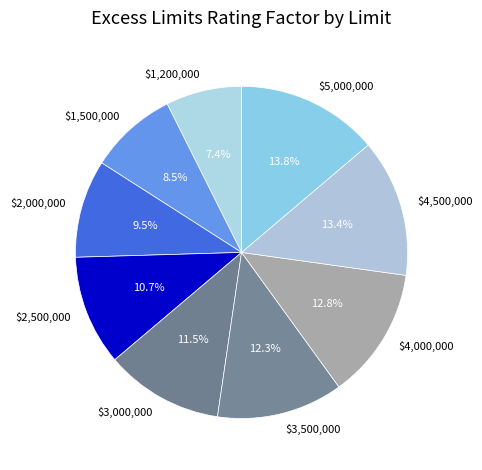

To the nearest percent, what portion does $5,000,000 represent?

14%